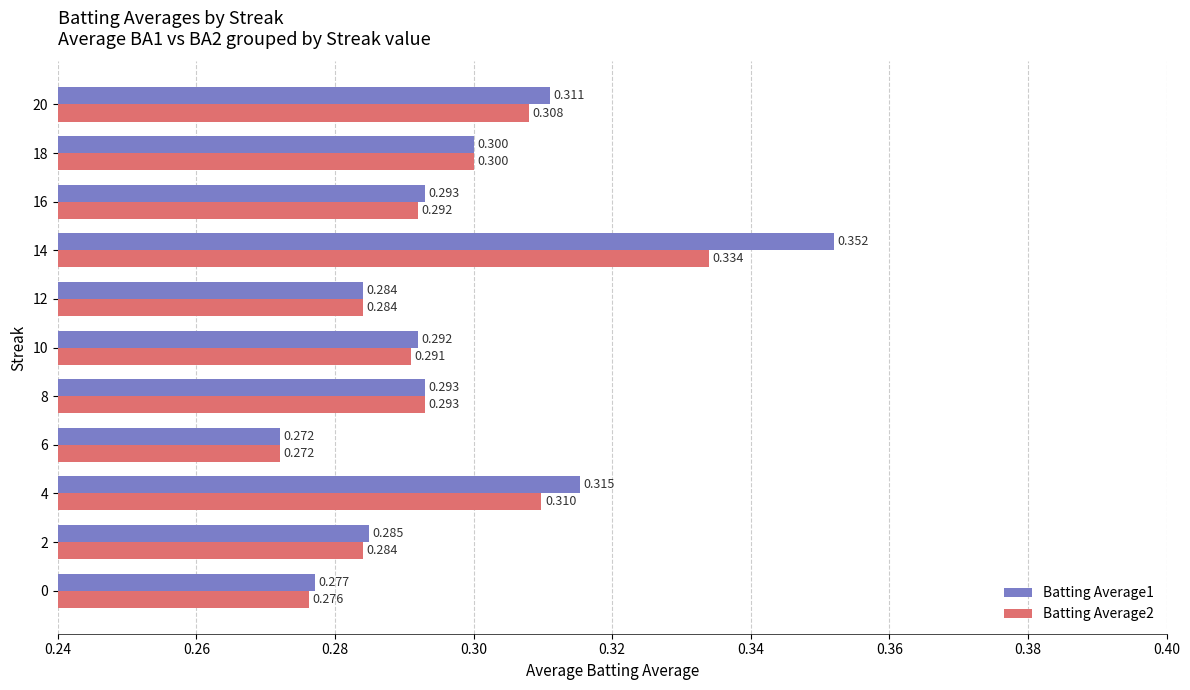

What is the lowest value of the Batting Average2 series?

0.3